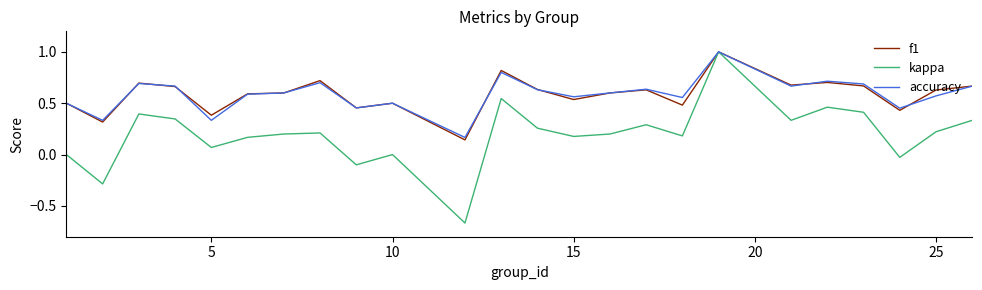

Which series has the largest range (max minus min)?

kappa